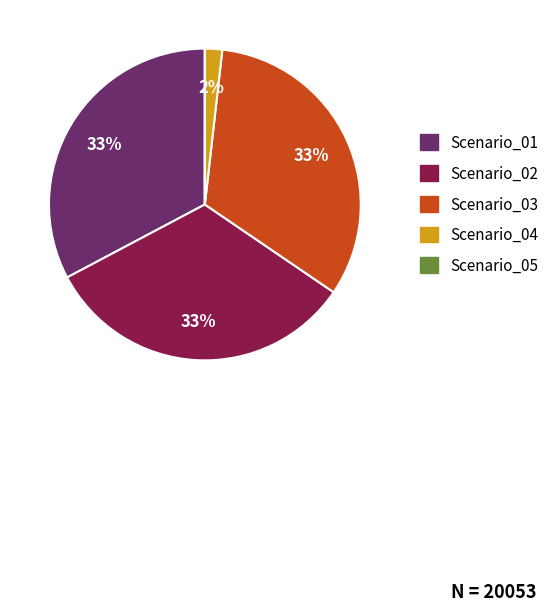

Is there a majority slice in this chart?

No